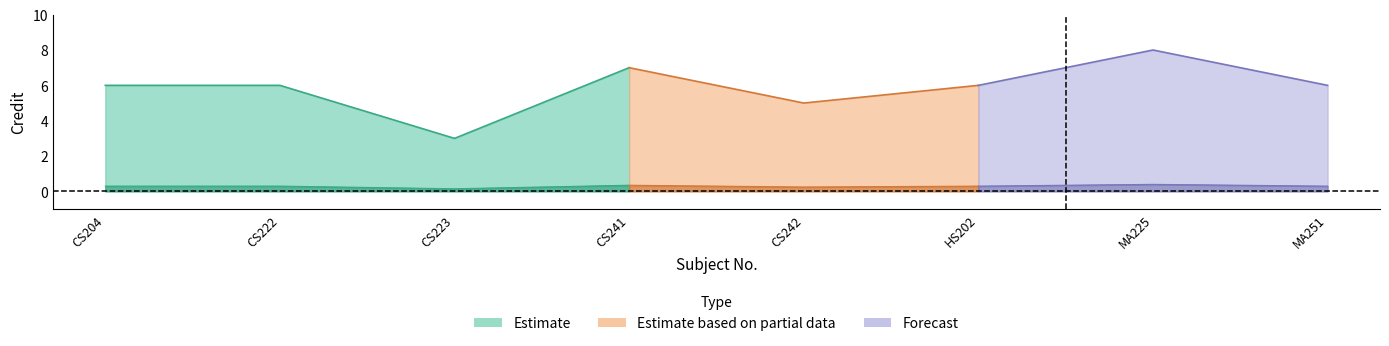

What is the ratio of the value at CS242 to the value at CS222?

0.8